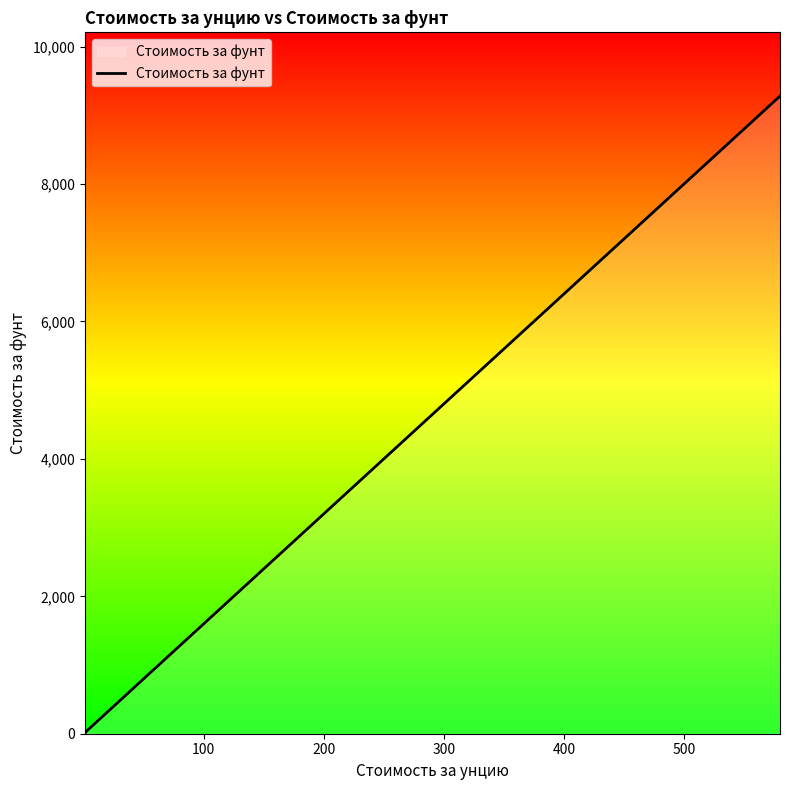

What is the greatest value displayed?

9280